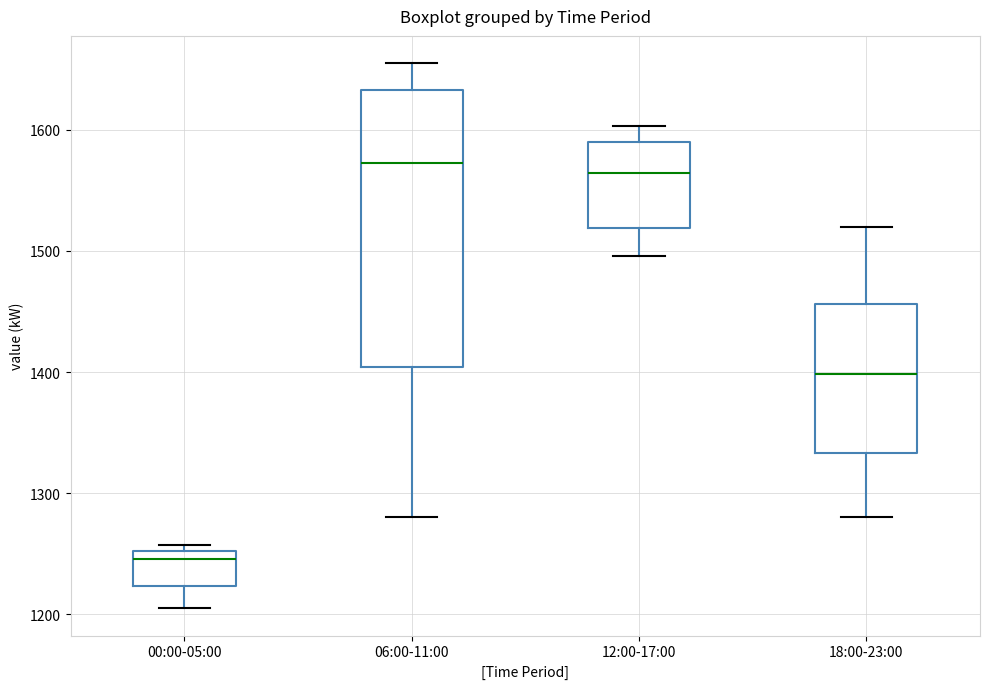

Comparing the boxes themselves (not the whiskers), which one is the tallest?

06:00-11:00